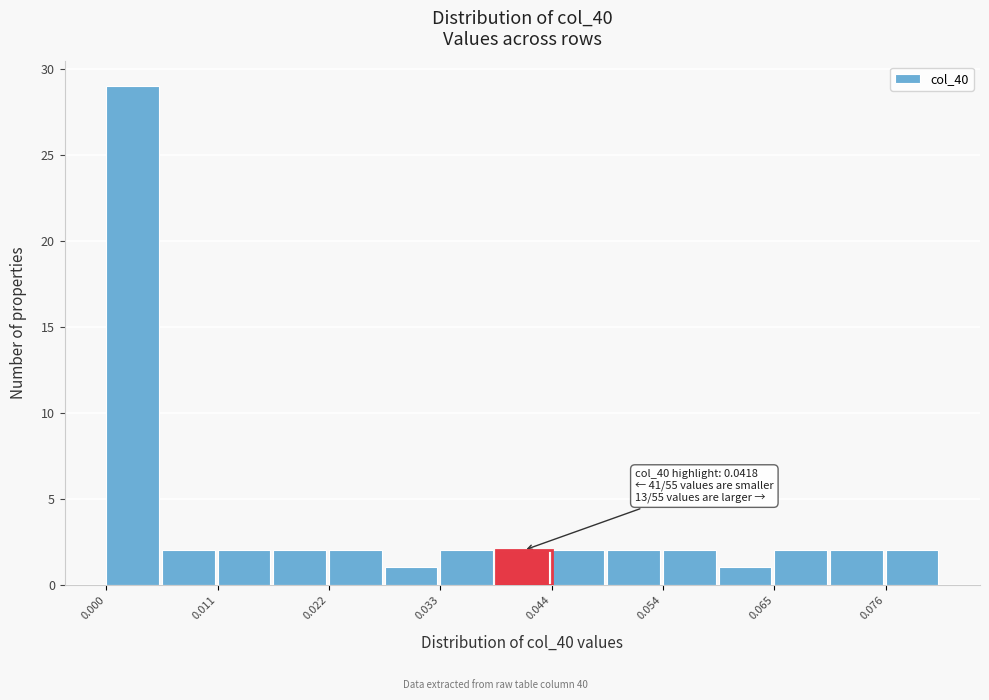

Around what value on the x-axis is the tallest bar? Give the approximate position of its centre, as read against the axis.

0.002